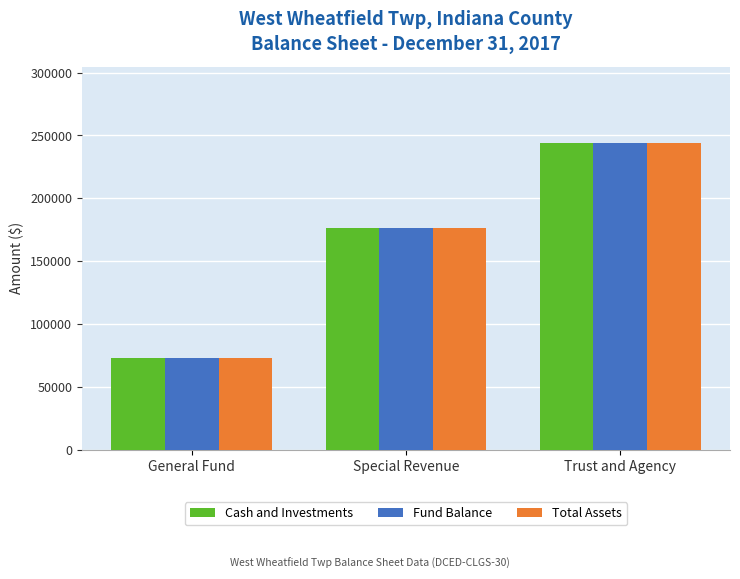

What is the total value across all series at Special Revenue?

530307